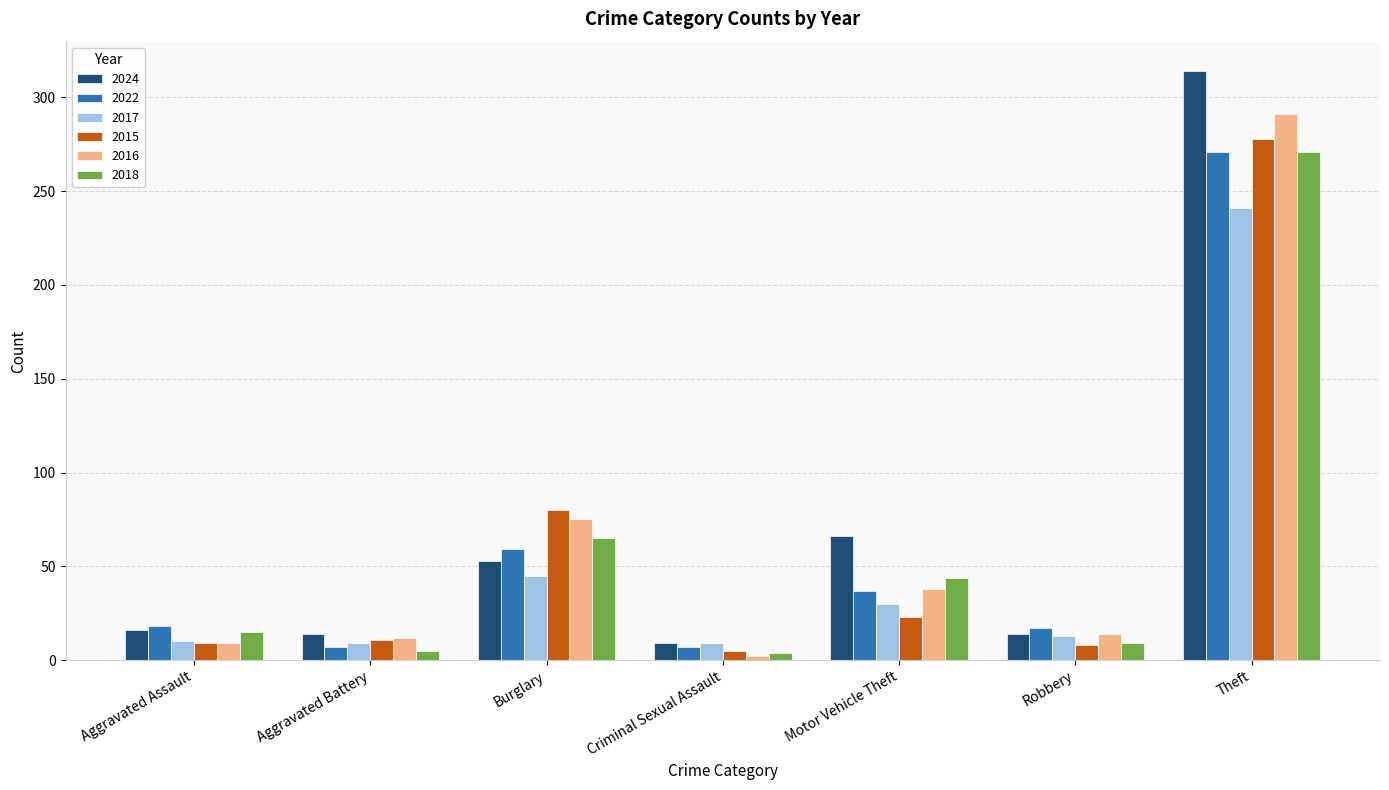

How many groups of bars are there?

7